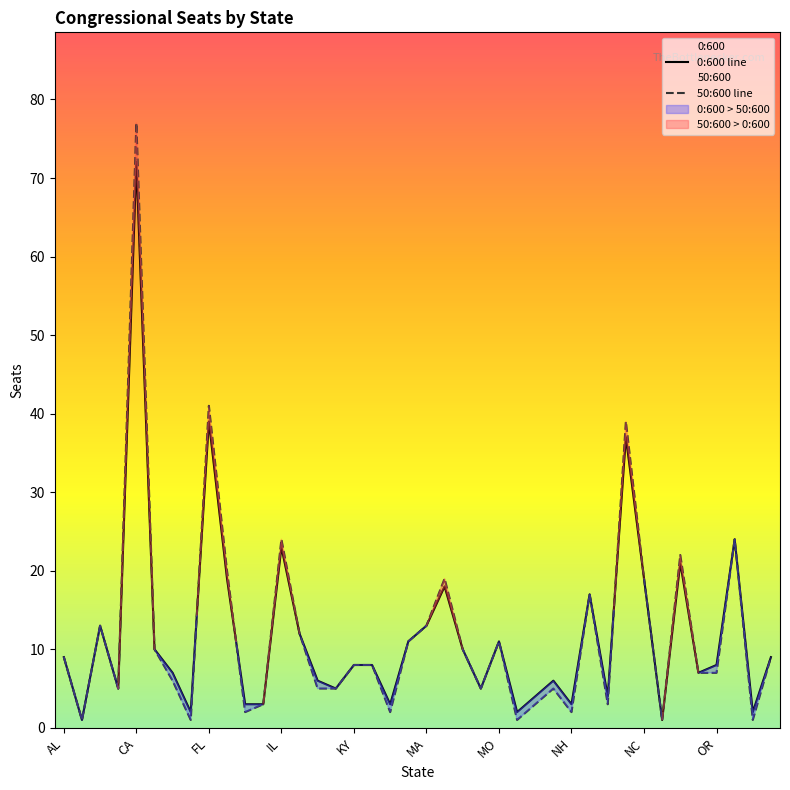

In 0:600, how many points are higher than both neighbors (excluding endpoints)?

11